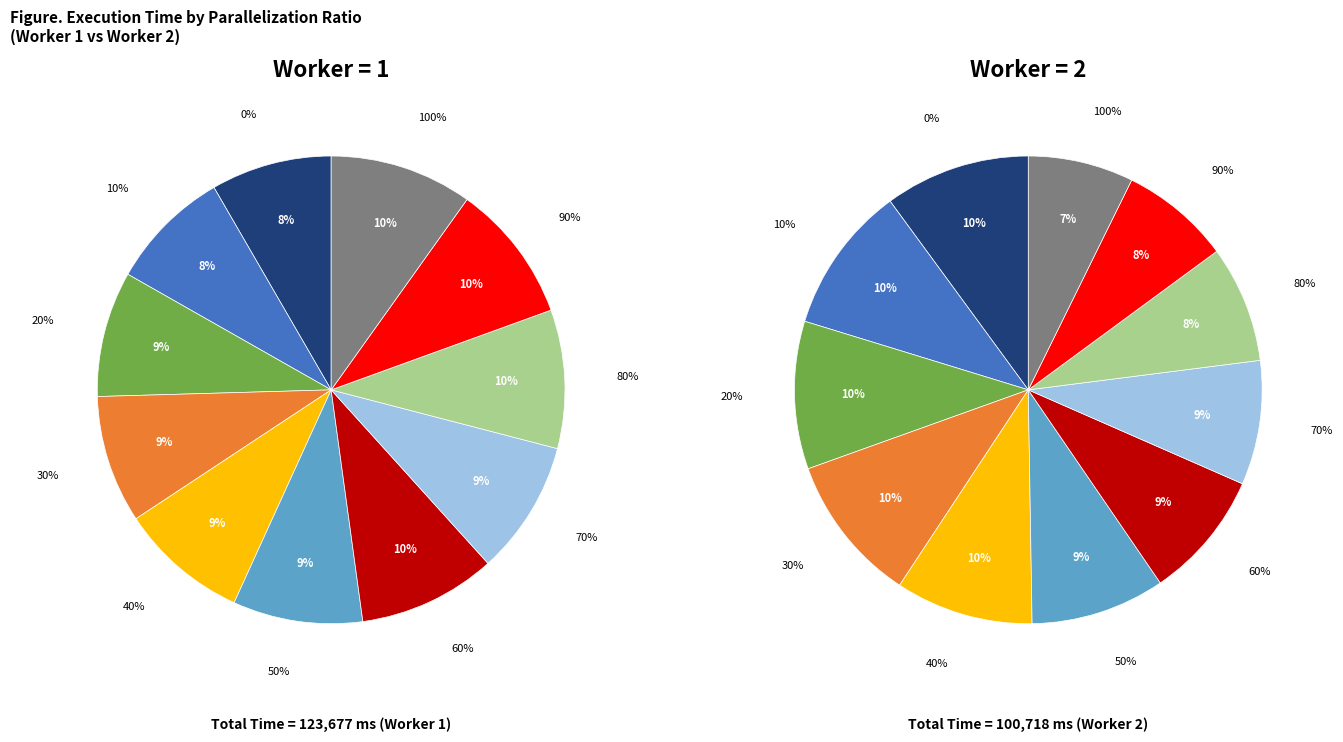

To the nearest percent, what is the difference between the largest and smallest slice percentages?

2%